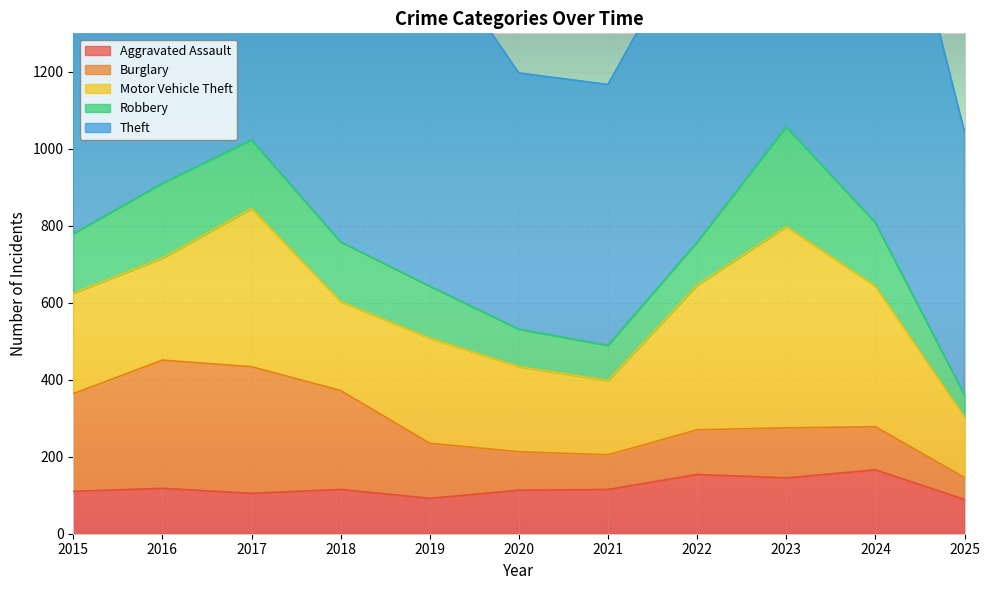

Reading left to right, transcribe all the data shown in this chart.

Aggravated Assault: 2015=110	2016=118	2017=105	2018=115	2019=92	2020=113	2021=115	2022=154	2023=145	2024=166	2025=89
Burglary: 2015=254	2016=333	2017=329	2018=257	2019=143	2020=100	2021=90	2022=116	2023=130	2024=112	2025=57
Motor Vehicle Theft: 2015=261	2016=265	2017=411	2018=231	2019=273	2020=221	2021=193	2022=376	2023=523	2024=365	2025=157
Robbery: 2015=154	2016=194	2017=178	2018=155	2019=135	2020=97	2021=91	2022=111	2023=259	2024=165	2025=57
Theft: 2015=874	2016=984	2017=892	2018=868	2019=891	2020=666	2021=678	2022=827	2023=961	2024=1153	2025=685